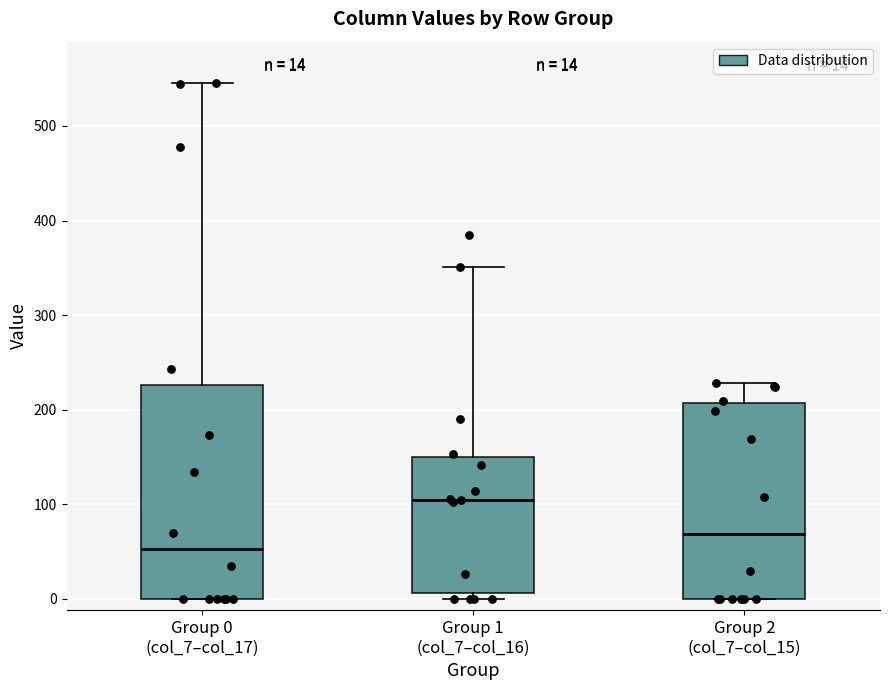

Which box's median line is the highest?

Group 1 (col_7–col_16)